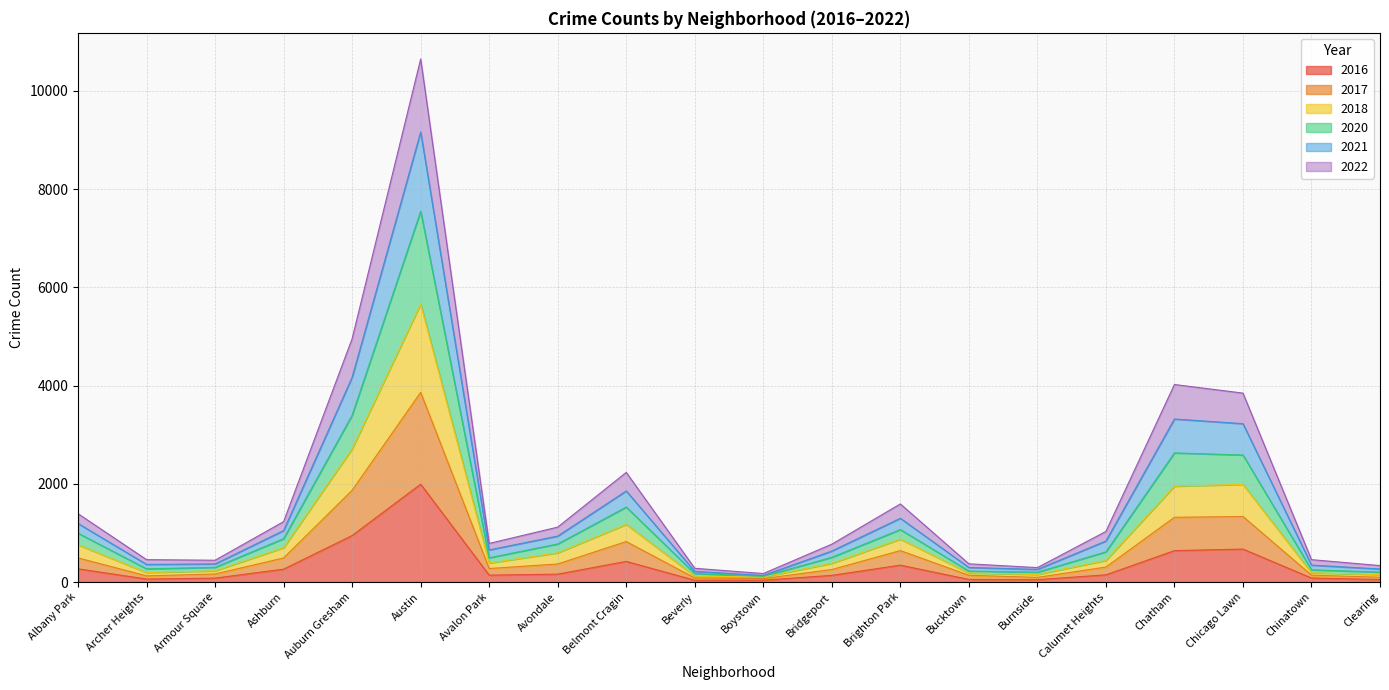

What is the total value across all series at Austin?

10647